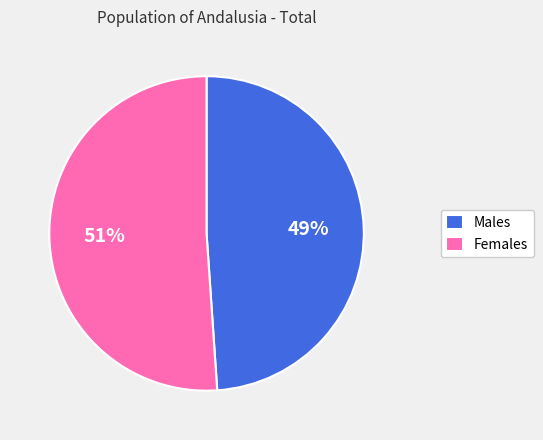

What is the majority slice?

Females